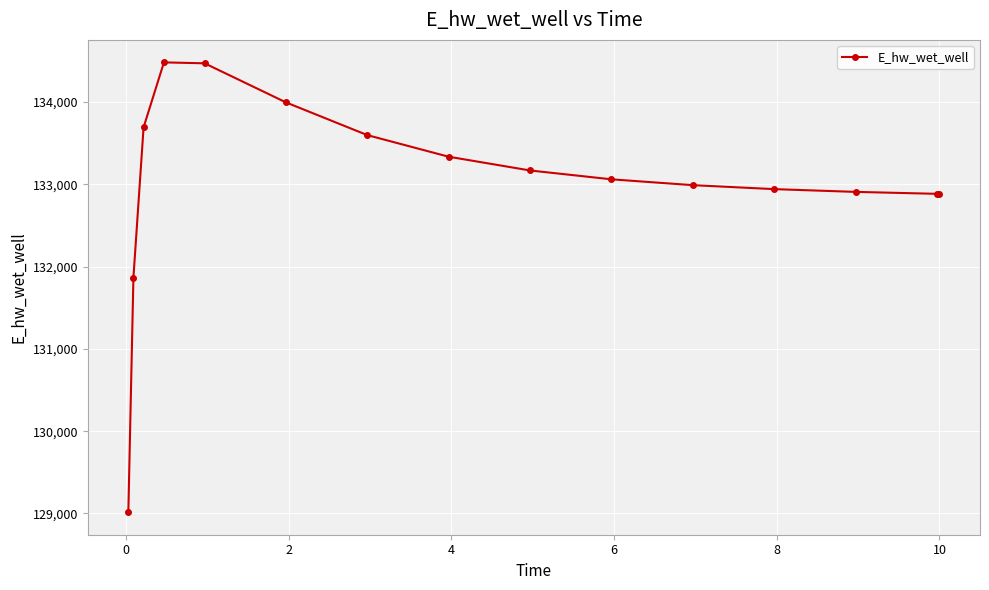

What is the average value?

133018.4